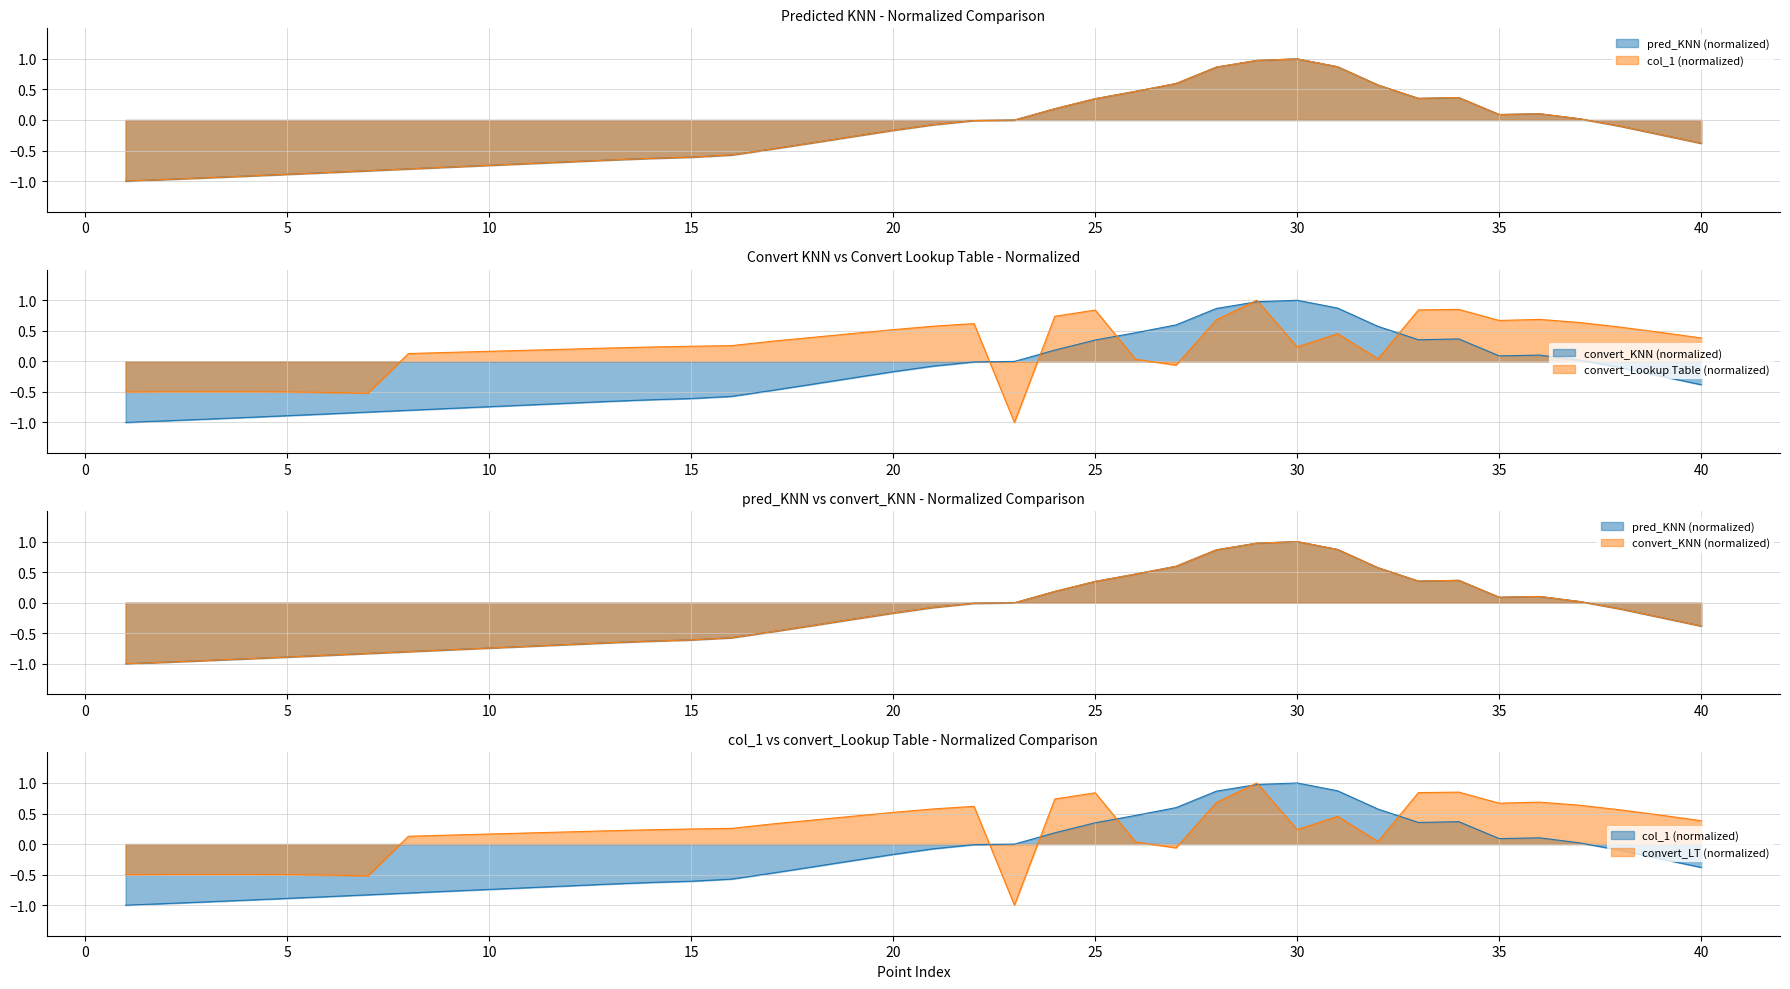

At 18, list the series in order from largest to smallest.

convert_Lookup Table, pred_KNN, col_1, convert_KNN